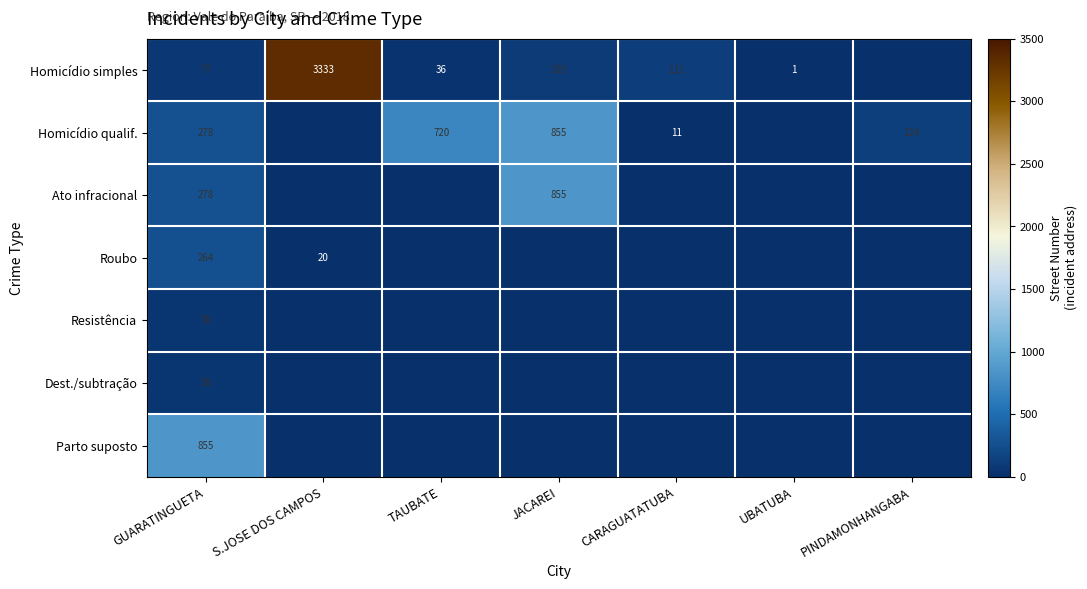

Between UBATUBA and S.JOSE DOS CAMPOS, which is larger?

S.JOSE DOS CAMPOS